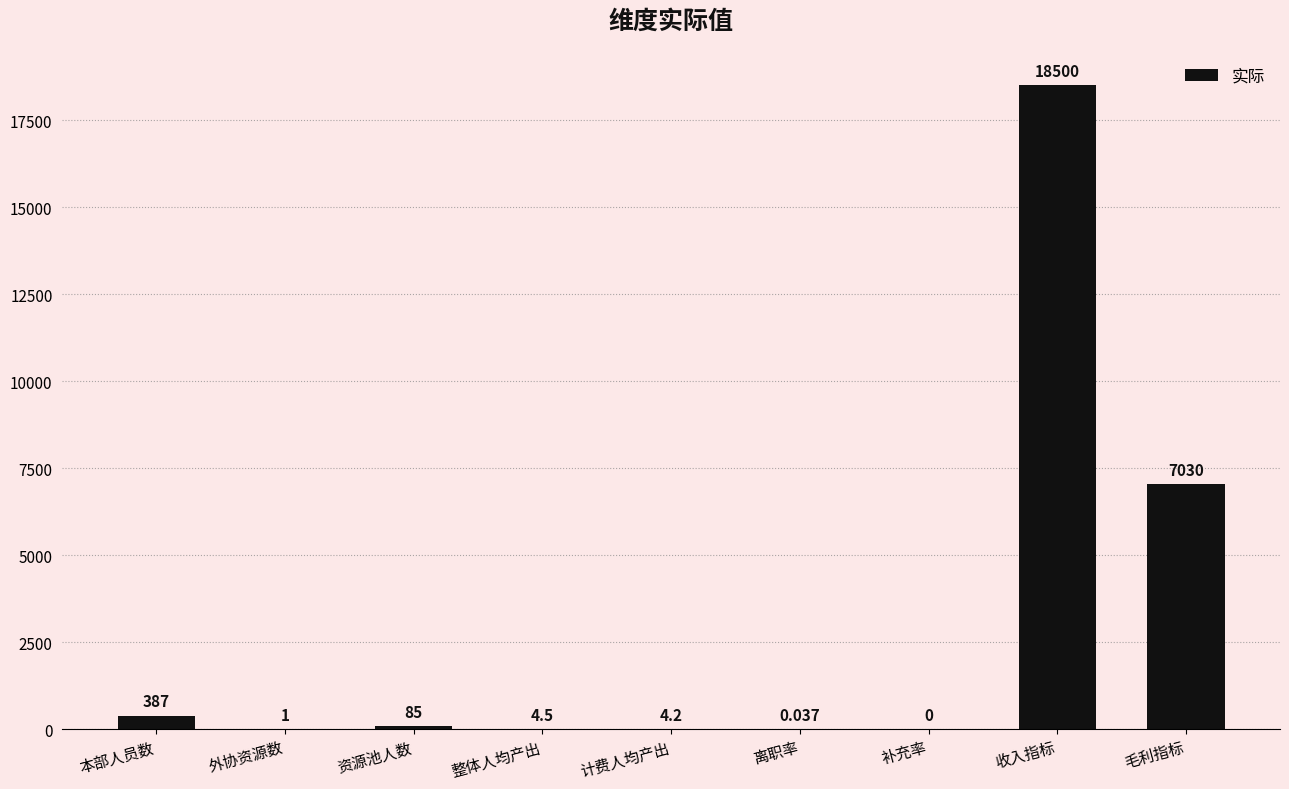

What is the ratio of the value at 资源池人数 to the value at 整体人均产出?

18.9